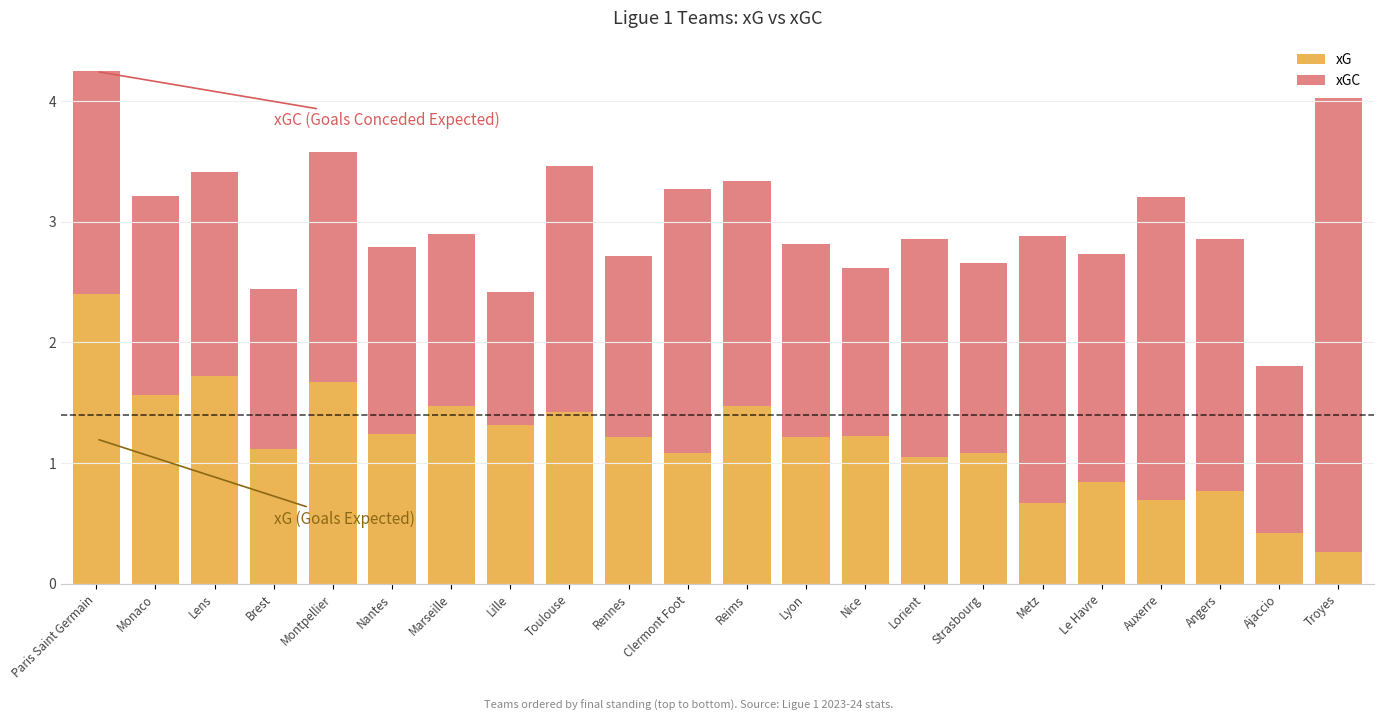

At which label does xG reach its peak?

Paris Saint Germain